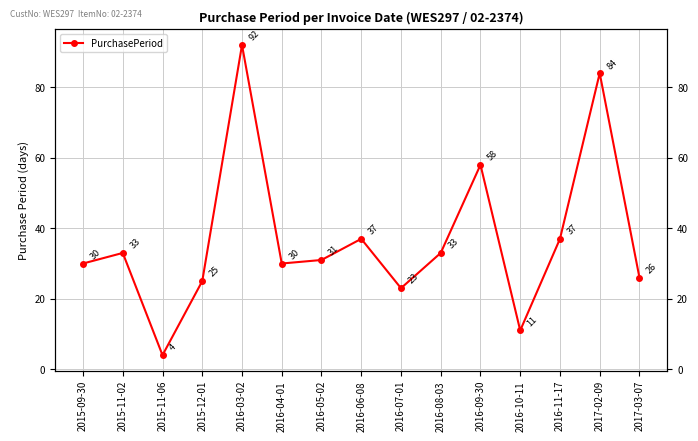

Approximately how many times larger is the value at 2017-03-07 compared to 2016-08-03?

0.8